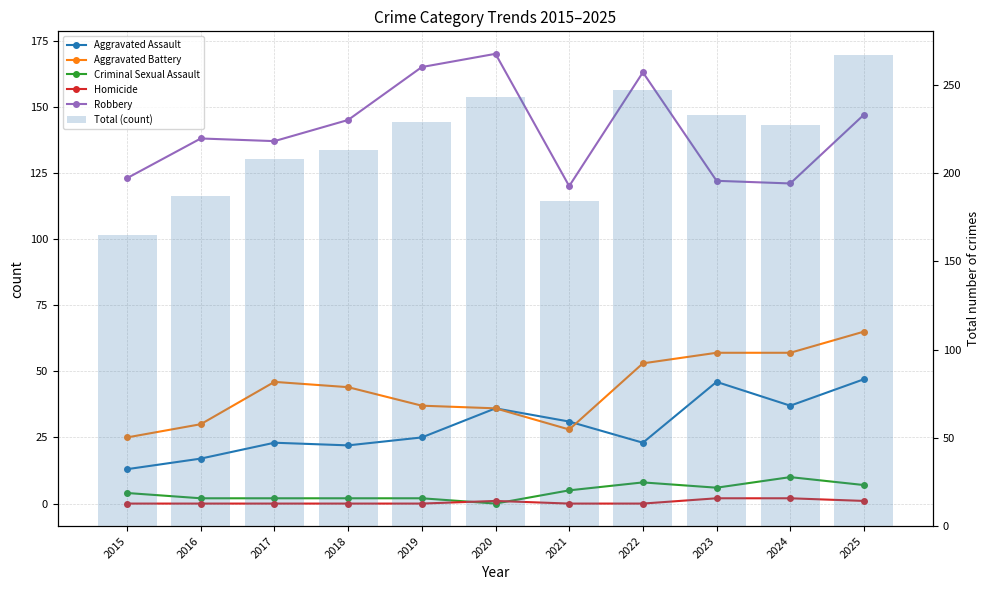

What is the minimum value for Aggravated Battery?

25